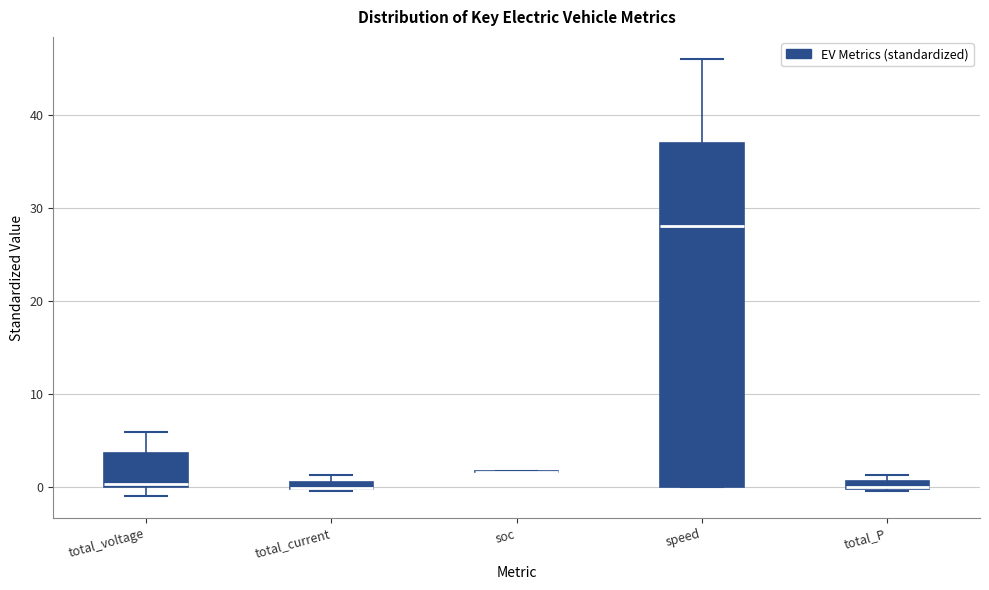

Comparing the boxes themselves (not the whiskers), which one is the tallest?

speed